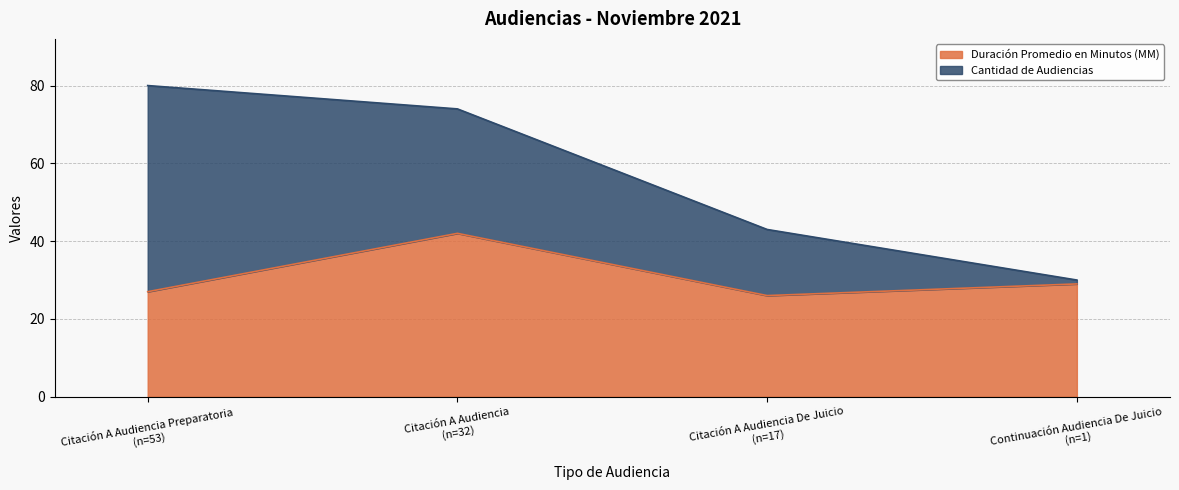

What is the average value of the Duración Promedio en Minutos (MM) series?

31